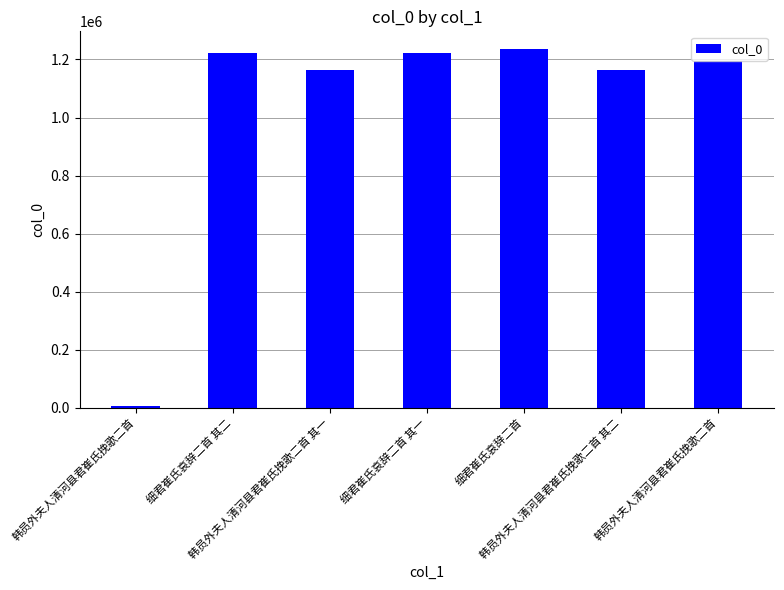

List the labels in order of value, largest first.

细君崔氏哀辞二首, 细君崔氏哀辞二首 其二, 细君崔氏哀辞二首 其一, 韩员外夫人清河县君崔氏挽歌二首, 韩员外夫人清河县君崔氏挽歌二首 其二, 韩员外夫人清河县君崔氏挽歌二首 其一, 韩员外夫人清河县君崔氏挽歌二首